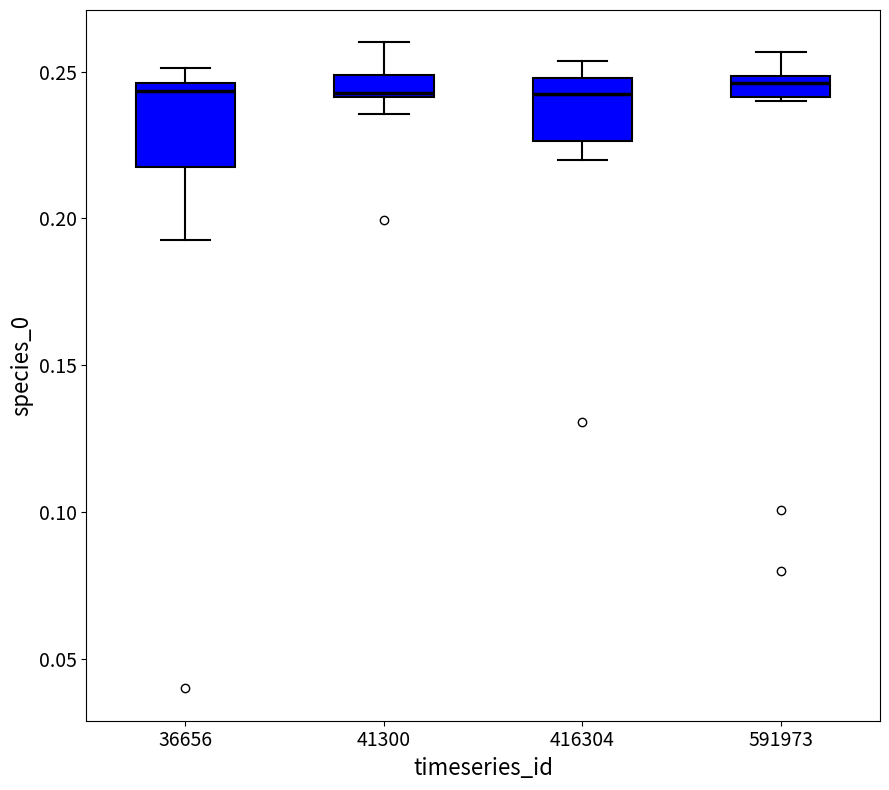

Where does the median line of the box at x = 416304 sit on the y-axis? The values are not printed on the chart, so give them approximately, as read against the axis.

0.240